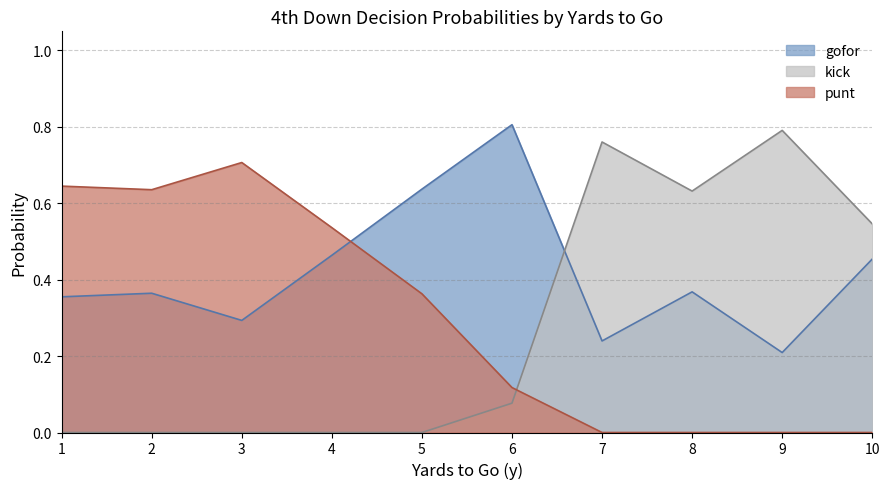

What are all the series names shown in the legend?

gofor, kick, punt